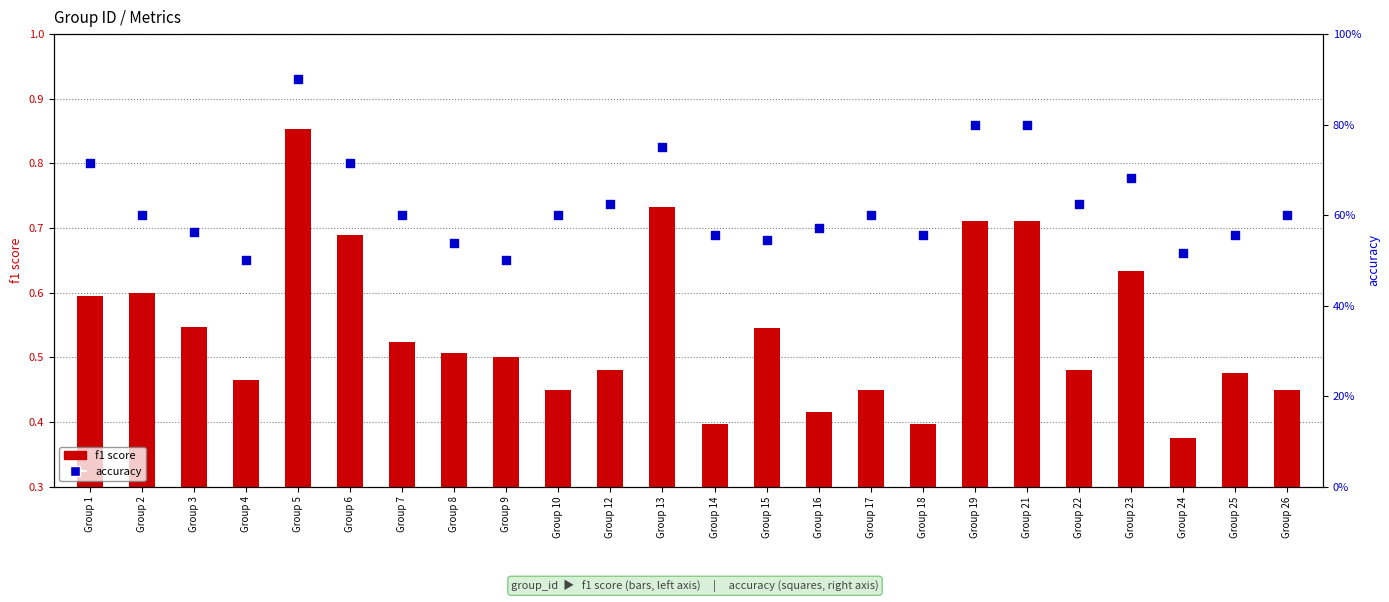

At how many categories does at least one series exceed 0?

24